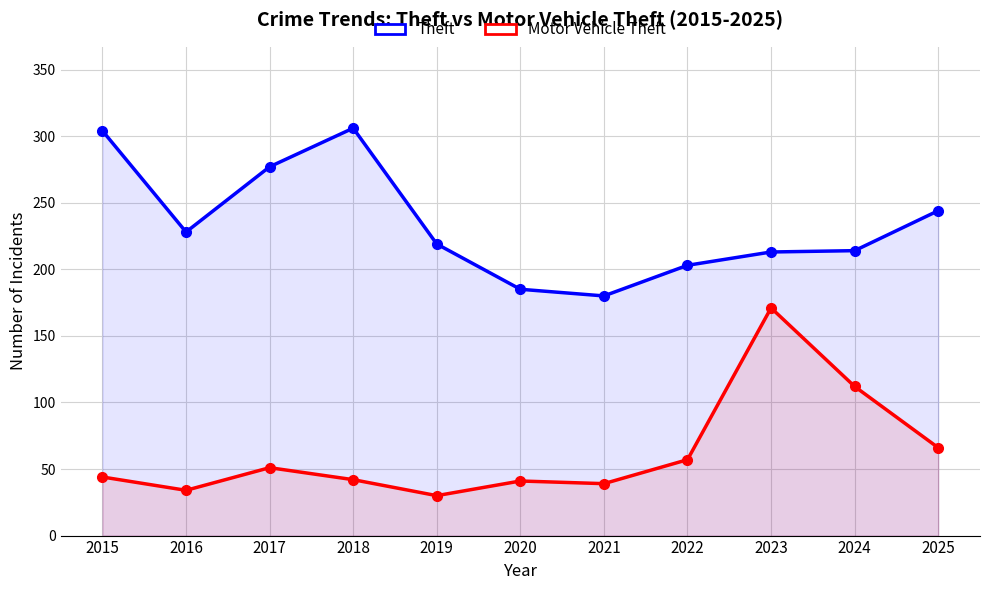

True or false: Theft and Motor Vehicle Theft intersect in this chart.

False